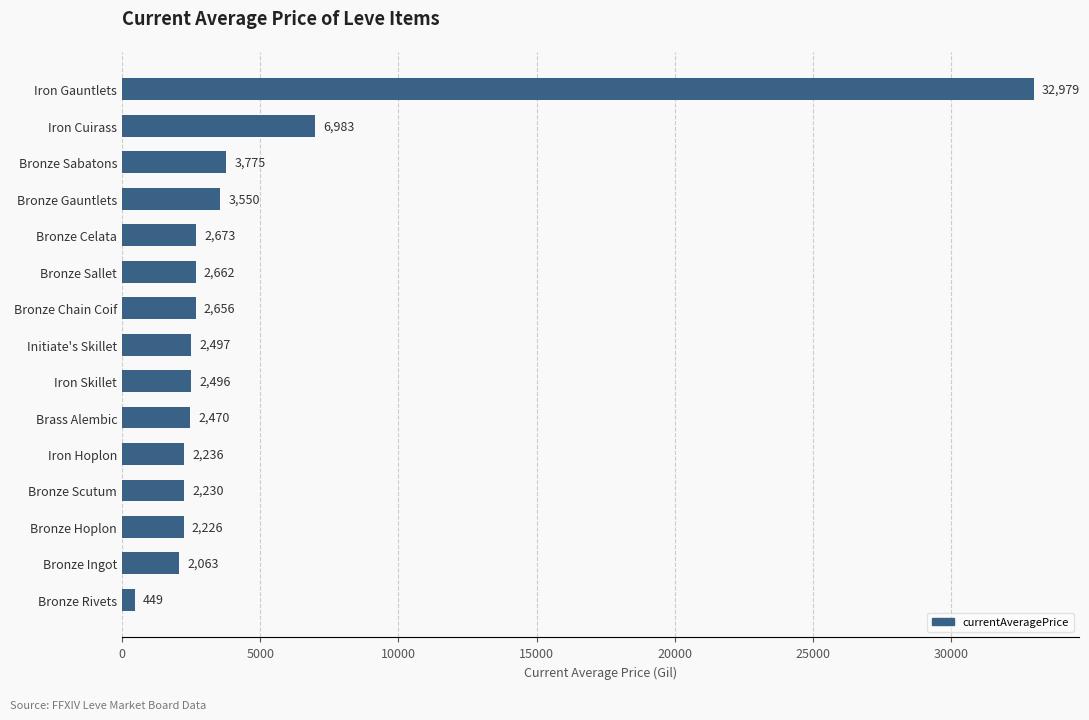

How many bars are there in total?

15